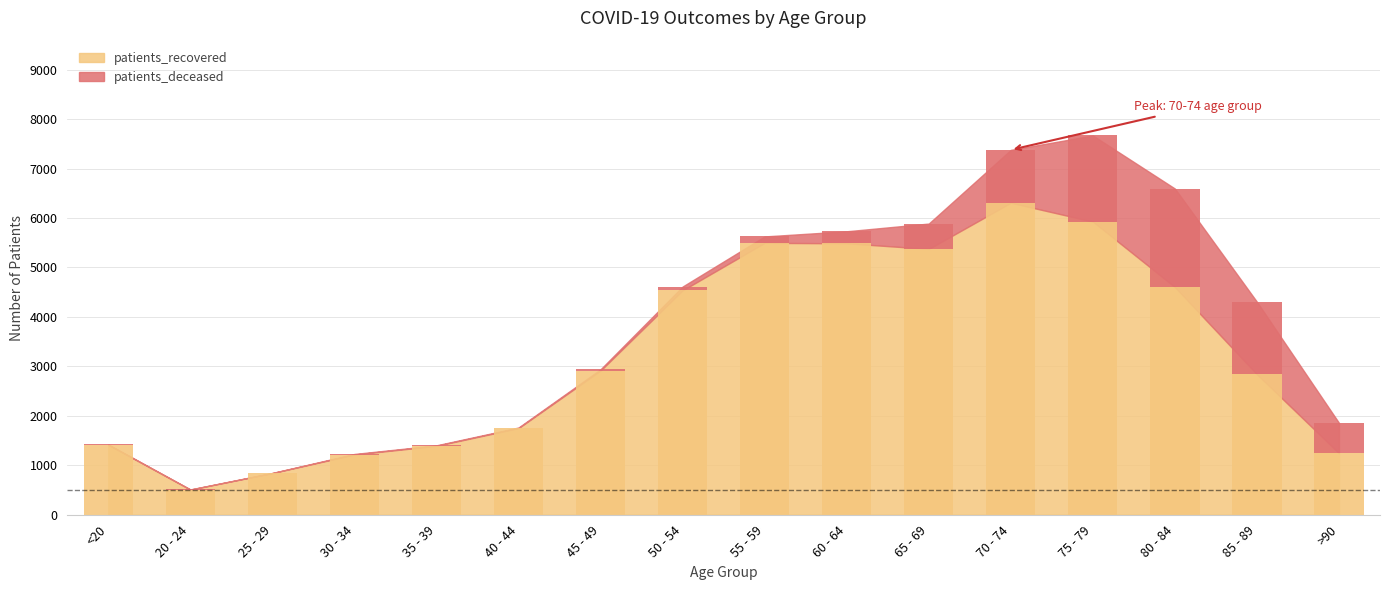

Is it true that patients_recovered equals 5489 at 60 - 64?

True